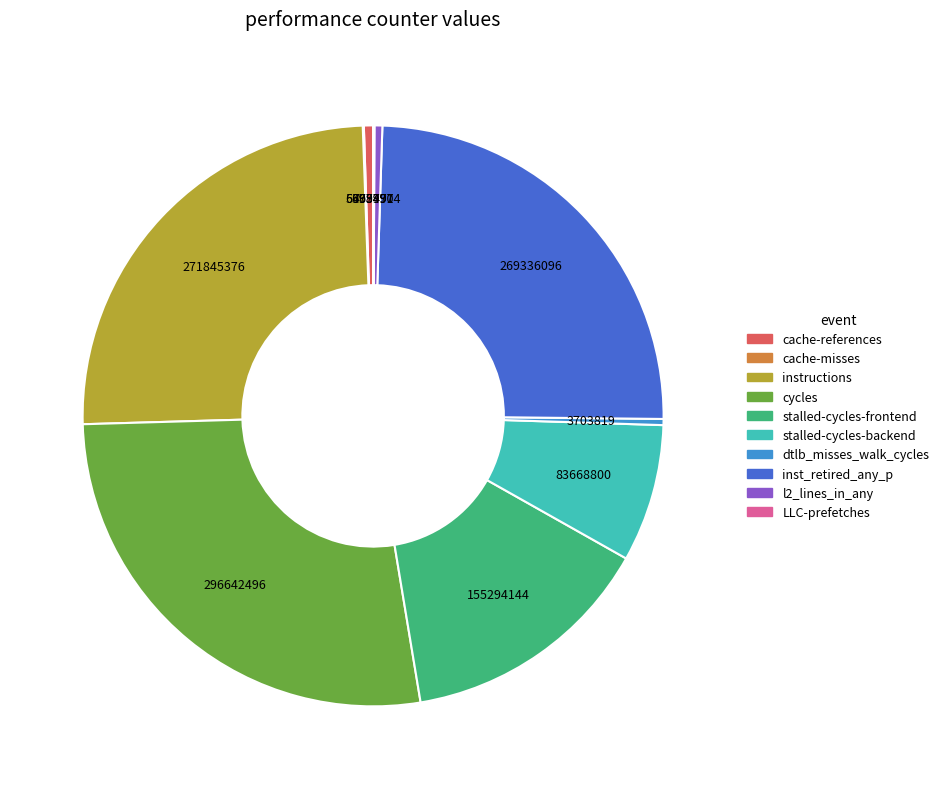

Do l2_lines_in_any and inst_retired_any_p together represent more than half of the pie?

No